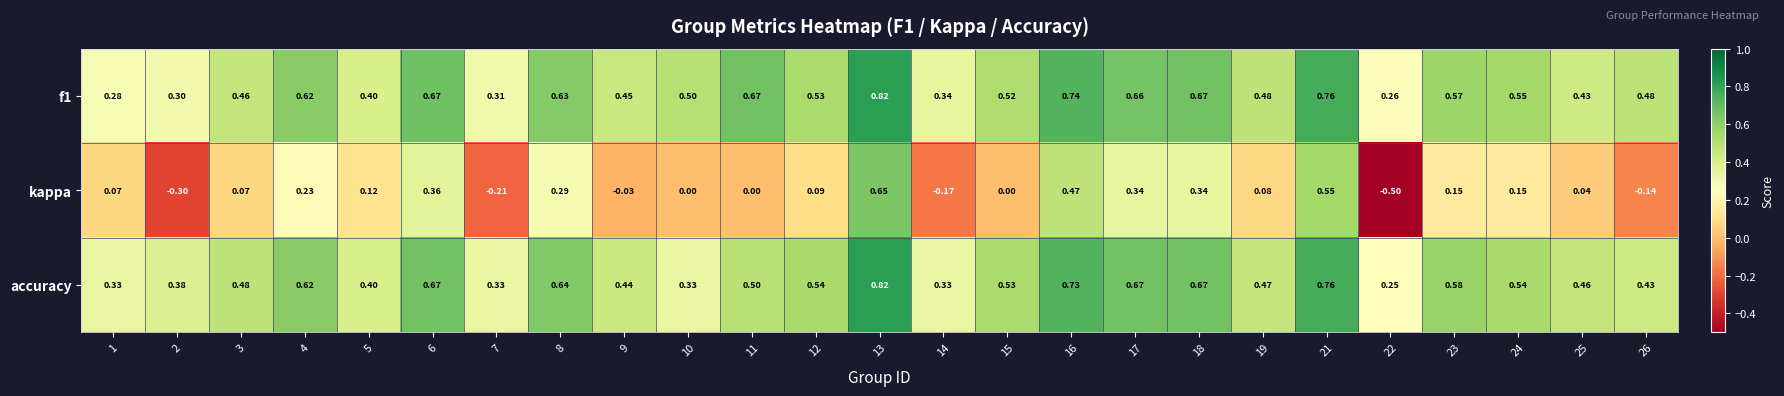

Between 9 and 23, which series saw the biggest shift?

kappa